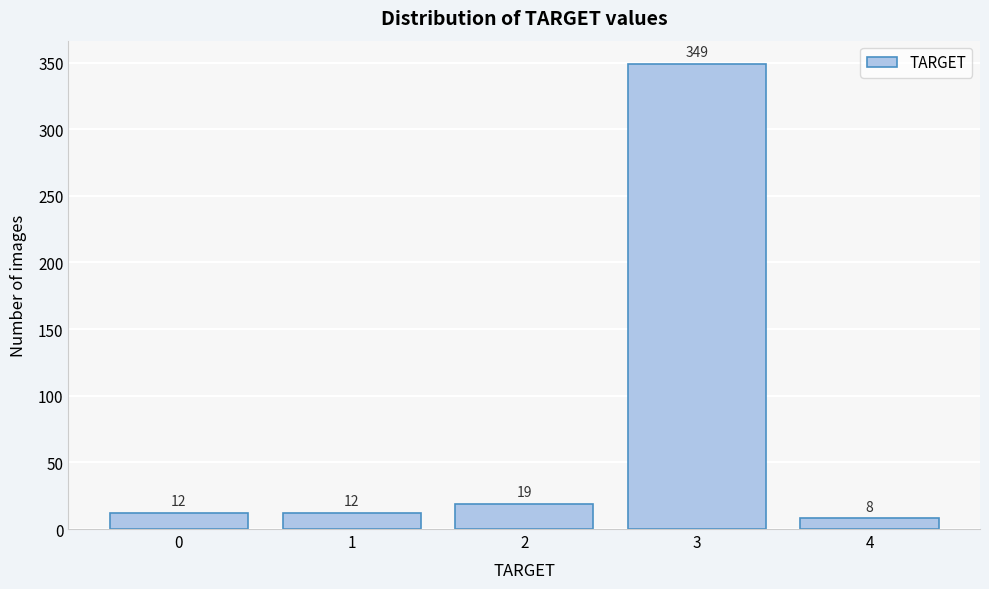

Reading left to right, transcribe all the data shown in this chart.

0=12	1=12	2=19	3=349	4=8